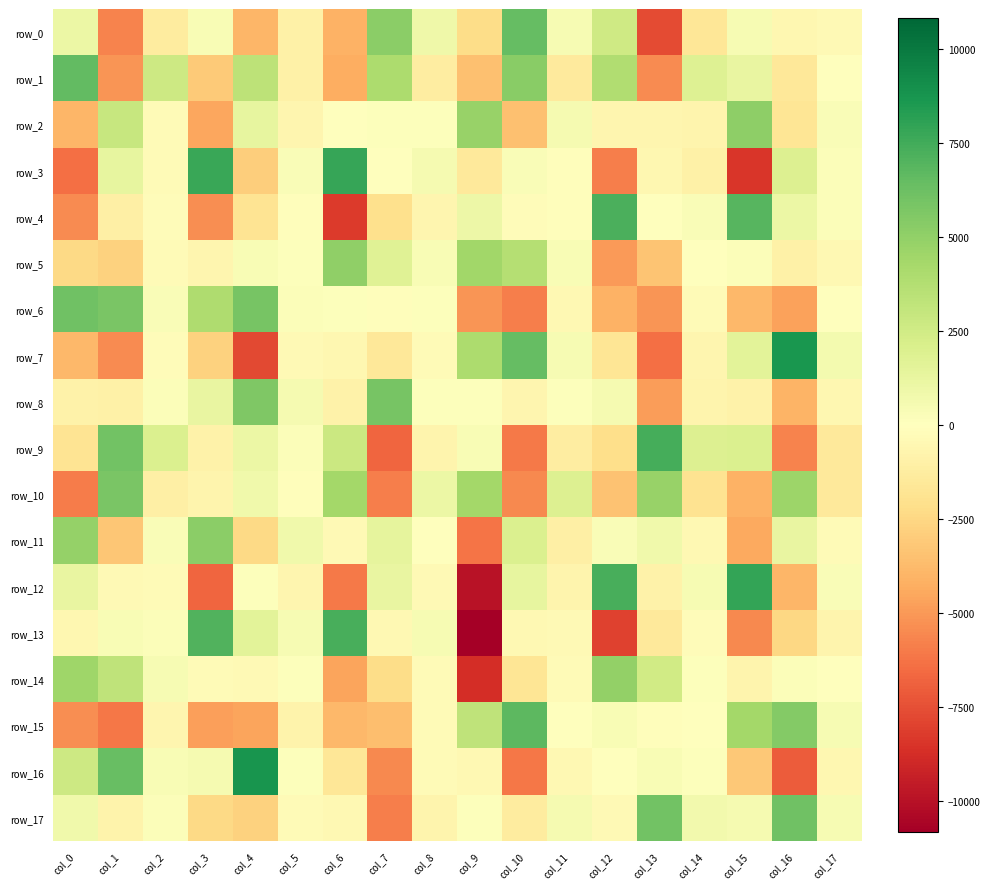

What is the total value across all series at col_14?

-2226.0